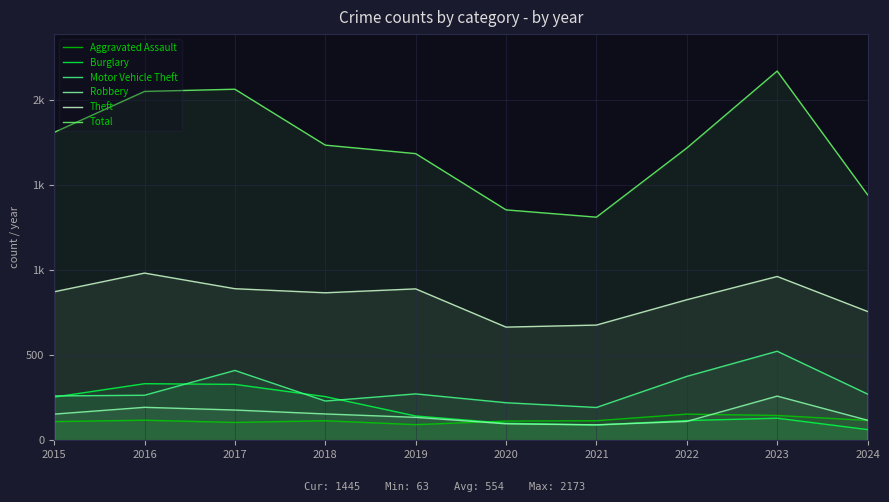

True or false: Total and Aggravated Assault cross at least once.

False